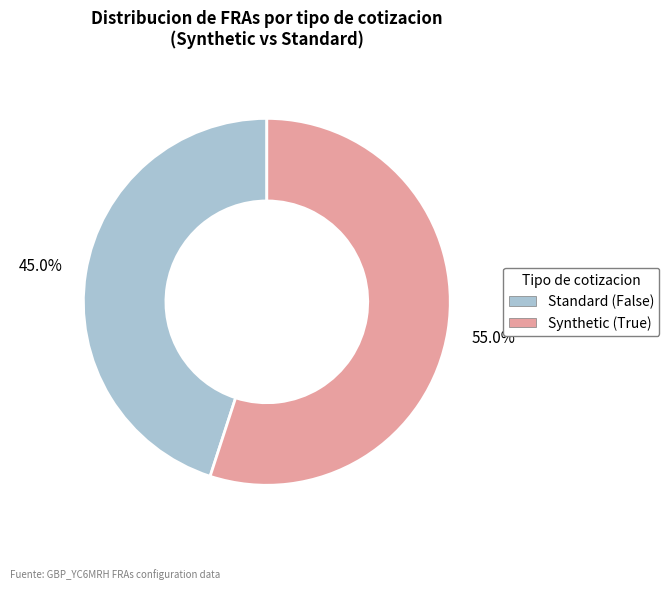

What percentage do Synthetic (True) and Standard (False) together represent?

100.0%